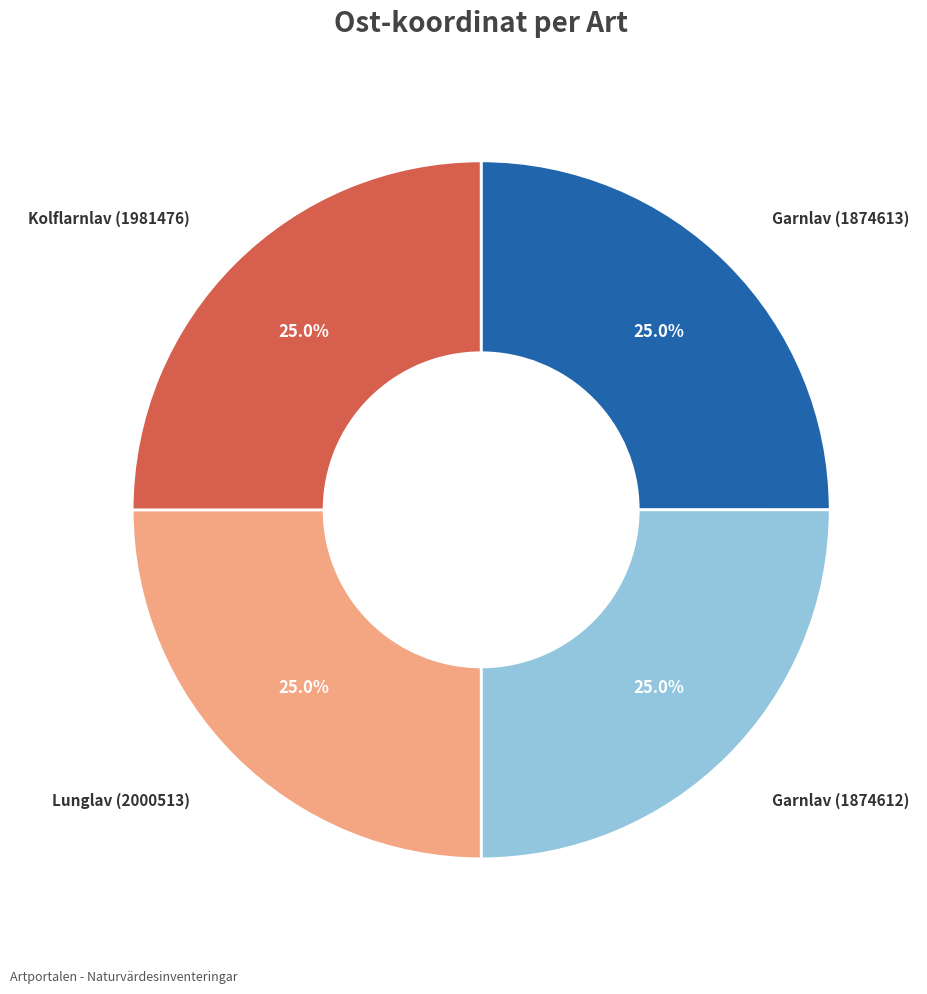

Does any single category account for the majority?

No